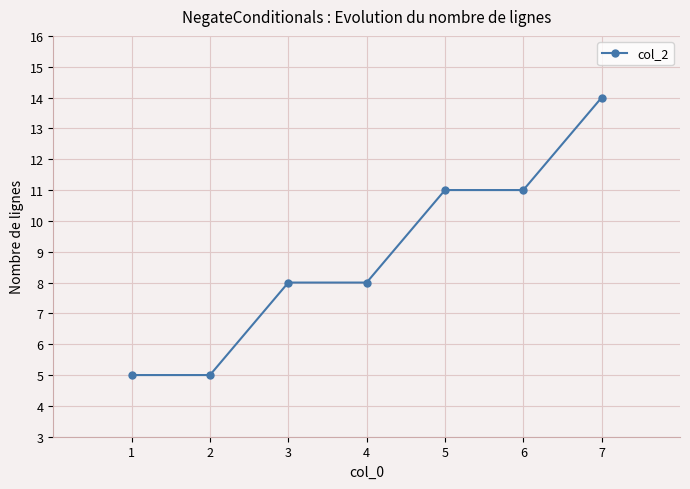

What is the change in value from 6 to 7?

+3